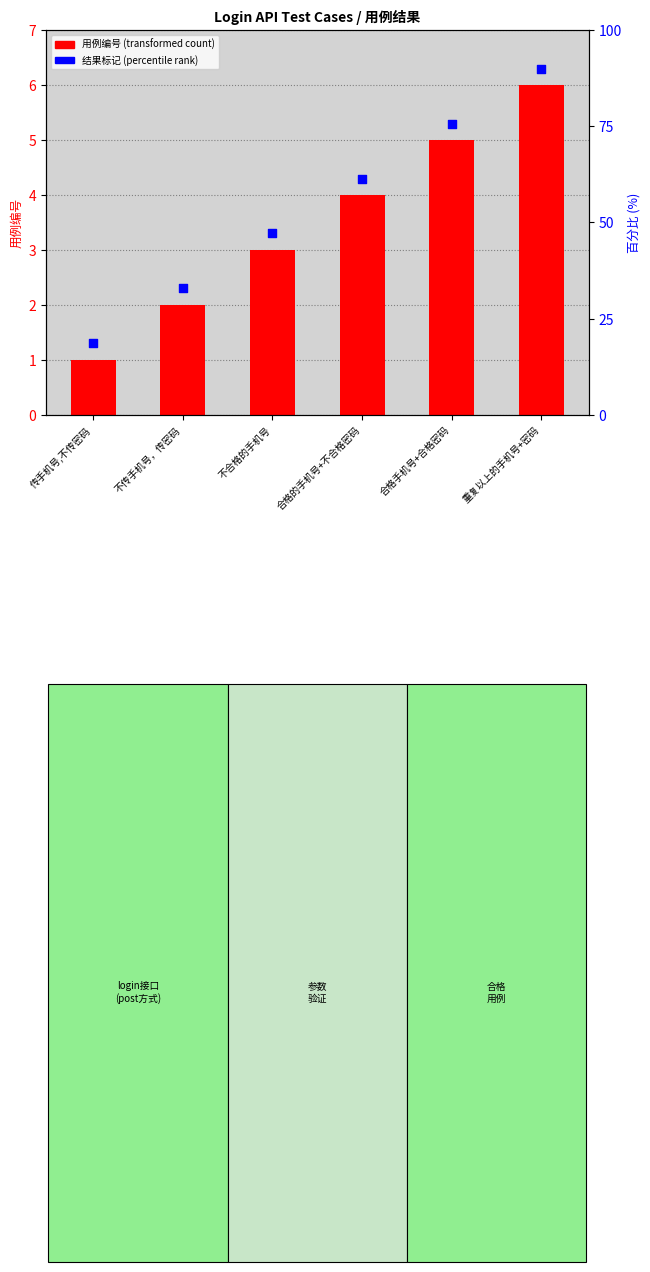

What is the total value across all series at 重复以上的手机号+密码?

12.3